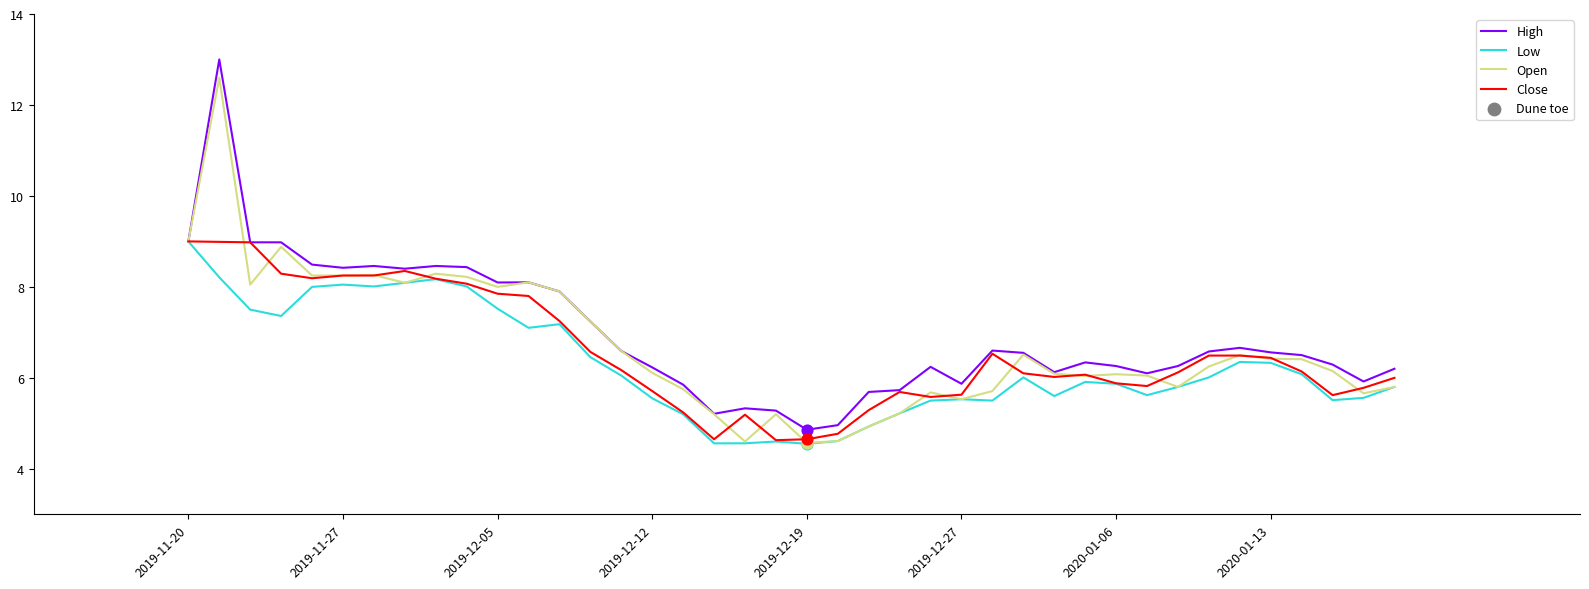

What is the smallest value displayed?

4.6